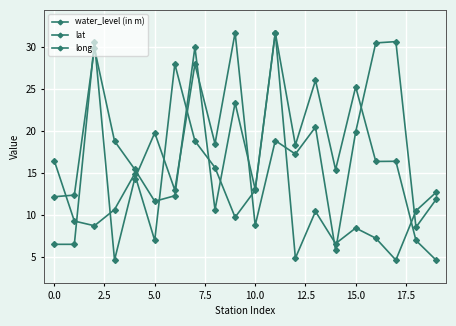

How many intersections are there between lat and long?

7